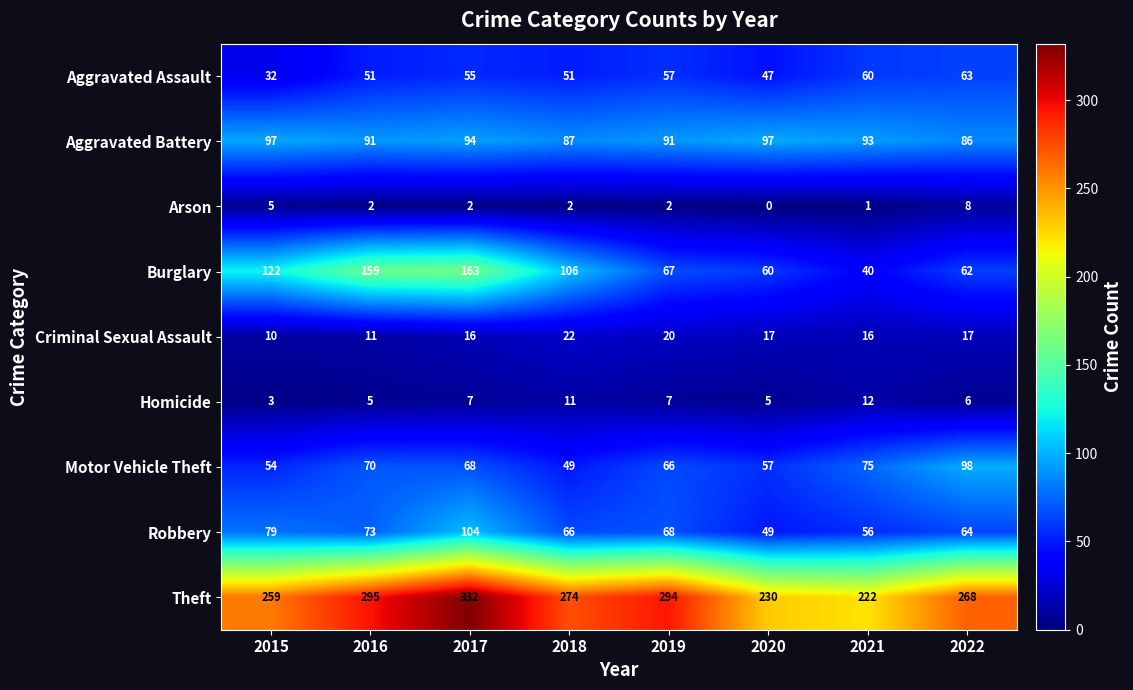

At which category is the sum across all series the highest?

2017